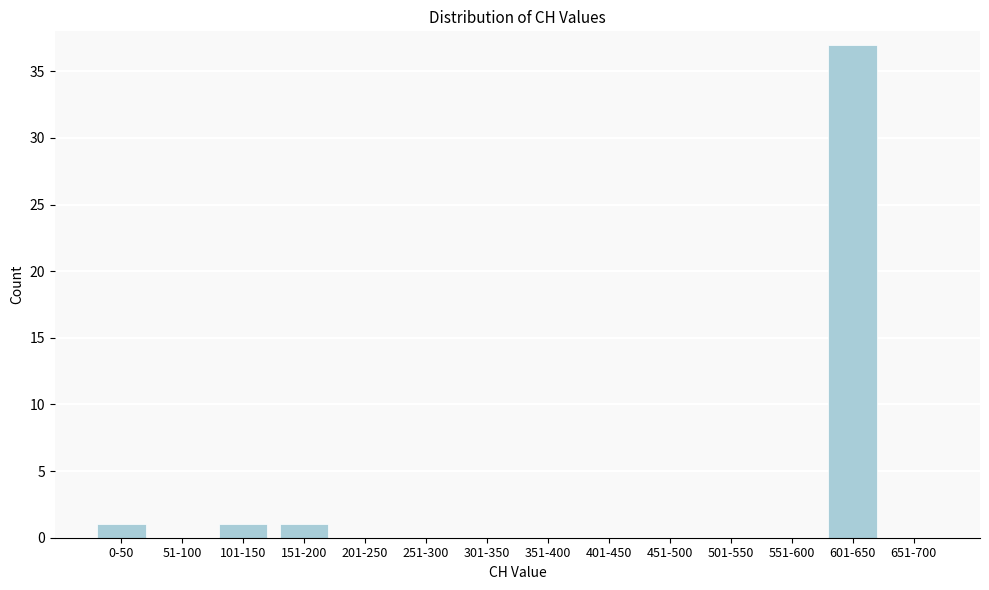

Reading left to right, extract all data points from this chart.

0-50=1	51-100=0	101-150=1	151-200=1	201-250=0	251-300=0	301-350=0	351-400=0	401-450=0	451-500=0	501-550=0	551-600=0	601-650=37	651-700=0